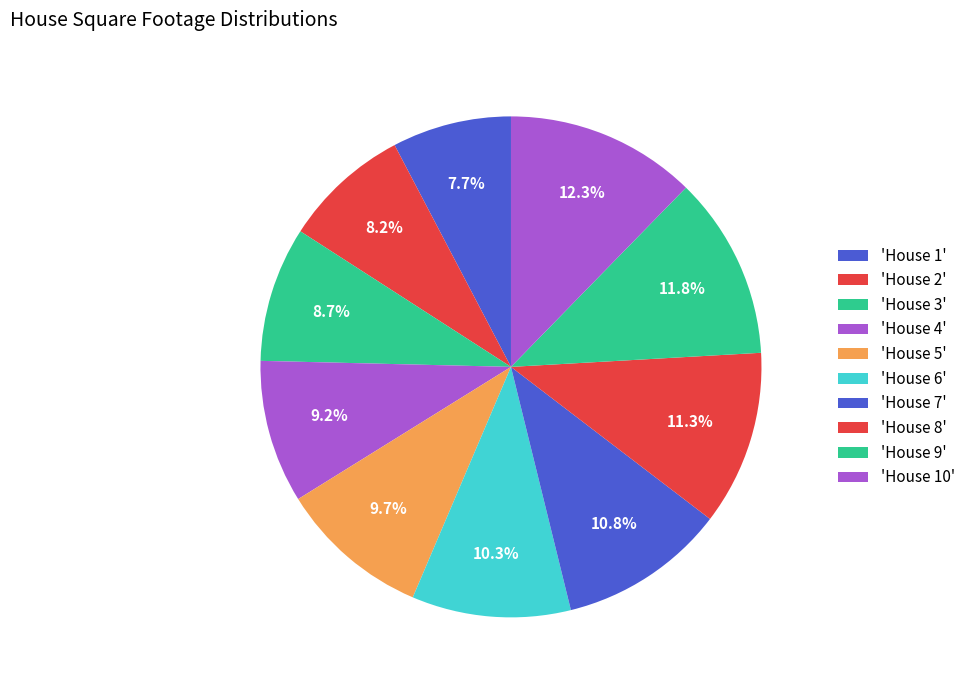

Count the number of slices in the pie.

10